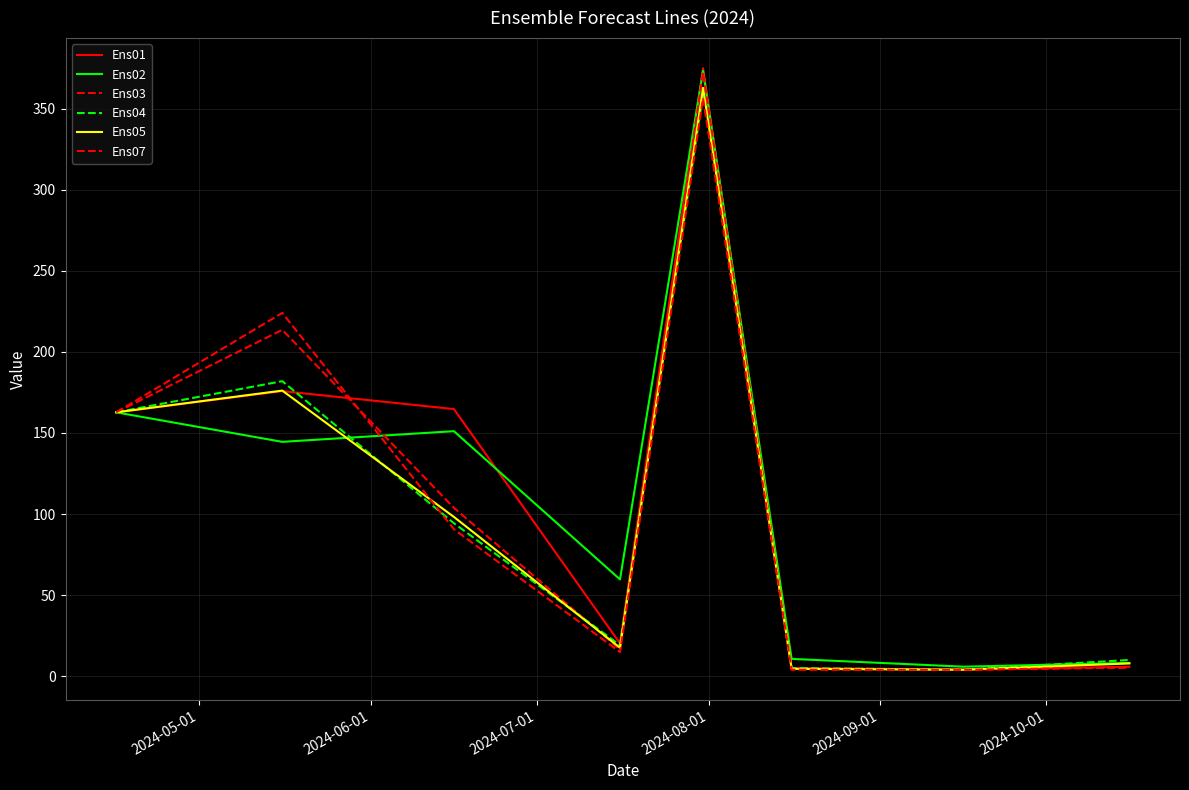

Reading left to right, extract all data points from this chart.

Ens01: 162.7	175.8	164.8	20.2	375.0	5.0	4.0	5.8
Ens02: 162.7	144.5	151.1	59.7	373.4	10.7	5.9	8.2
Ens03: 162.7	213.6	103.8	16.5	372.6	4.3	4.0	5.3
Ens04: 162.7	182.0	94.3	19.1	359.1	5.0	4.0	10.0
Ens05: 162.7	176.2	98.2	17.5	362.9	4.5	4.0	7.9
Ens07: 162.7	224.1	90.6	14.9	356.5	4.0	3.9	5.4